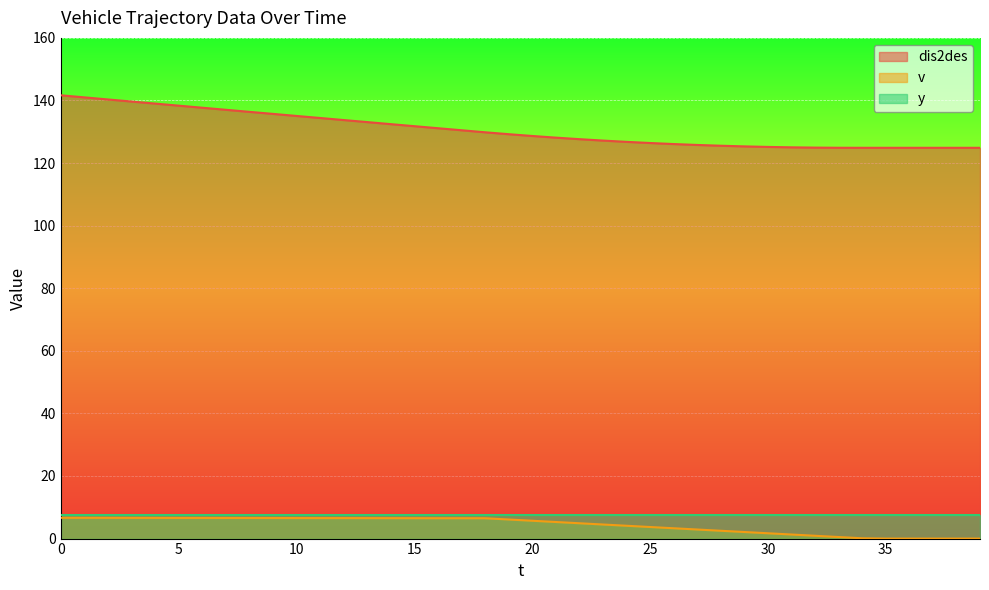

What are all the series names shown in the legend?

dis2des, v, y